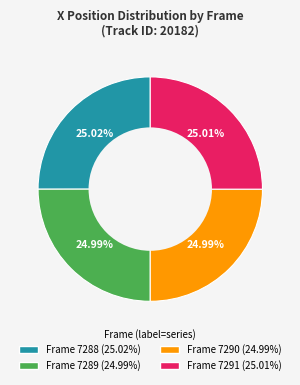

Is there a majority slice in this chart?

No